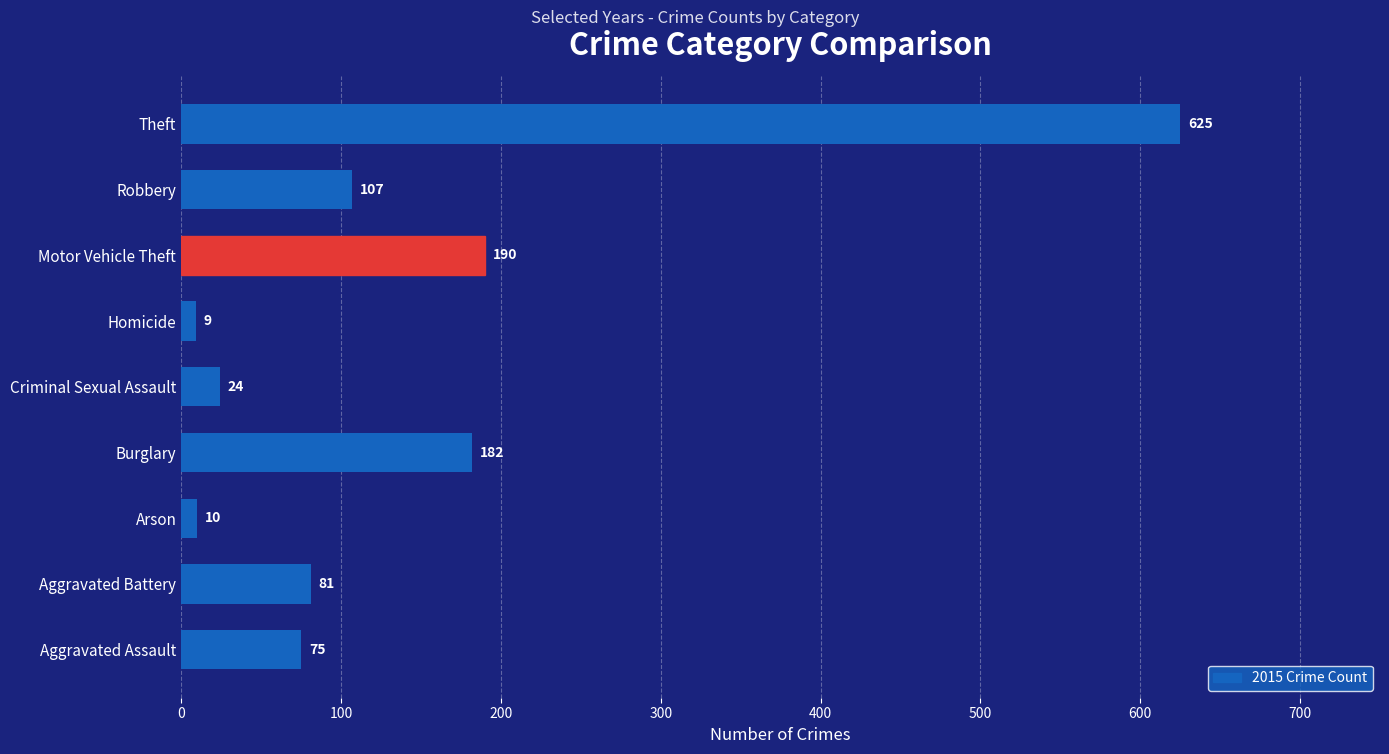

Reading top to bottom, list all the values displayed in this chart.

Theft=625	Robbery=107	Motor Vehicle Theft=190	Homicide=9	Criminal Sexual Assault=24	Burglary=182	Arson=10	Aggravated Battery=81	Aggravated Assault=75